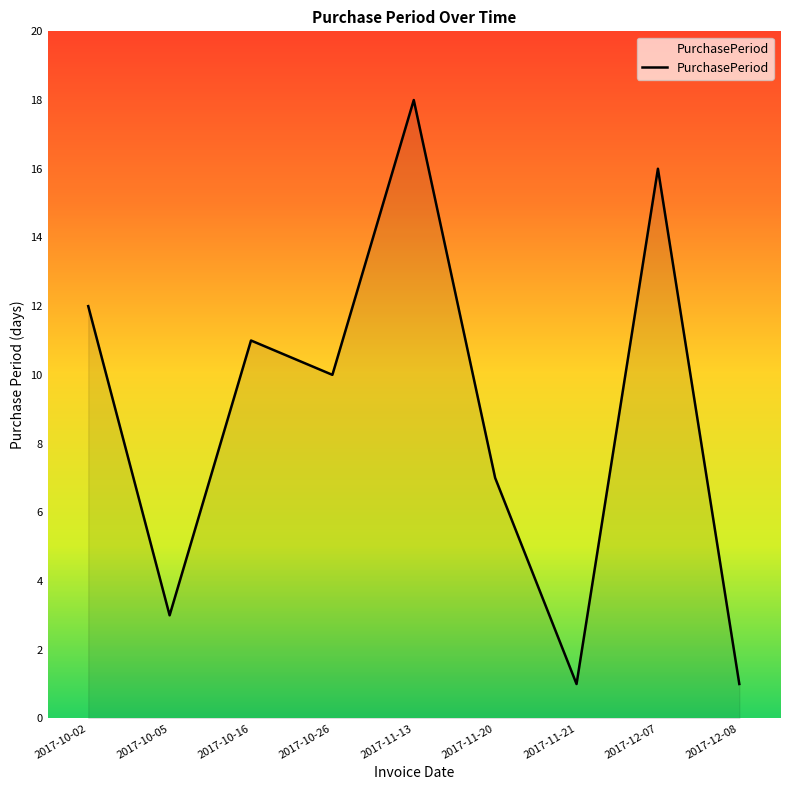

What is the difference between the values at 2017-11-13 and 2017-10-26?

8